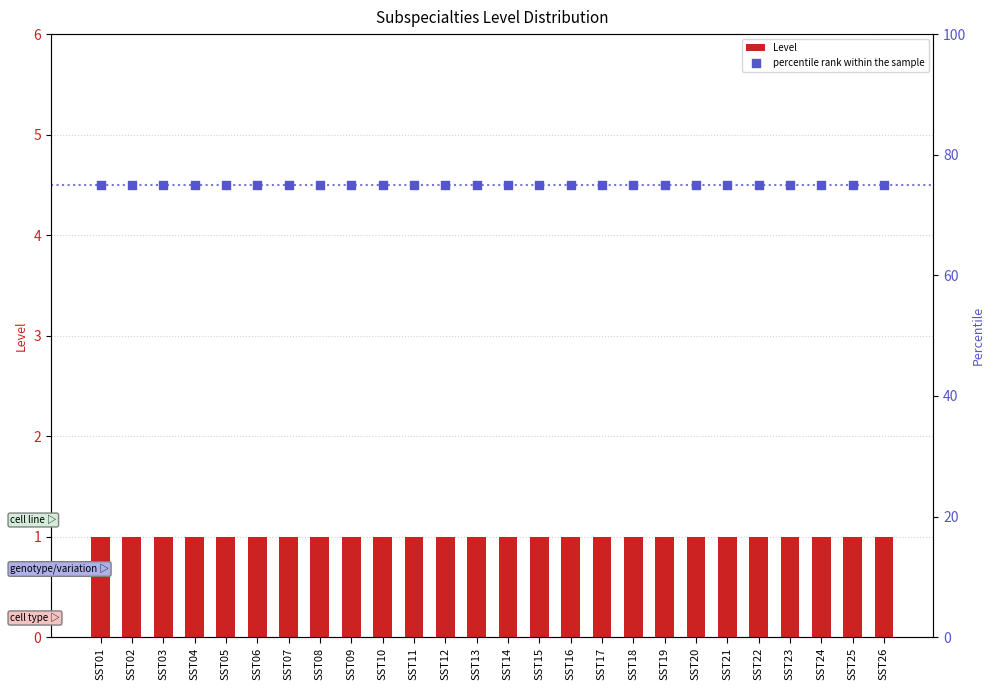

Which series has the largest total across all categories?

percentile rank within the sample